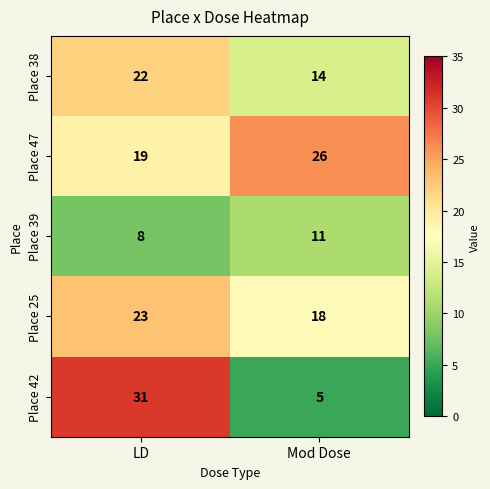

What is the sum of the Place 39 values at LD and Mod Dose?

19